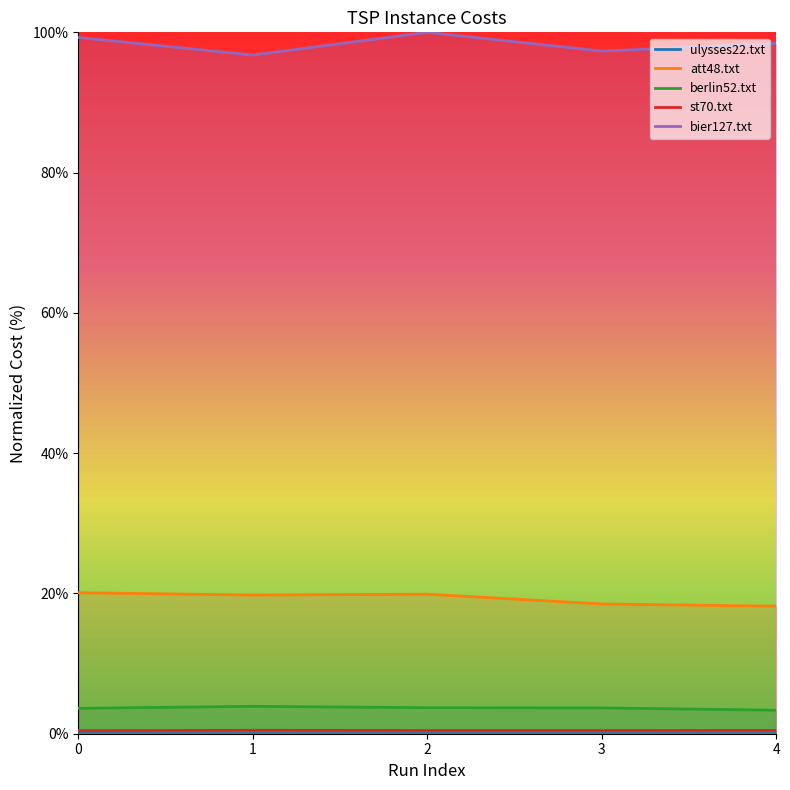

What is the total value across all series at 1?

120.9